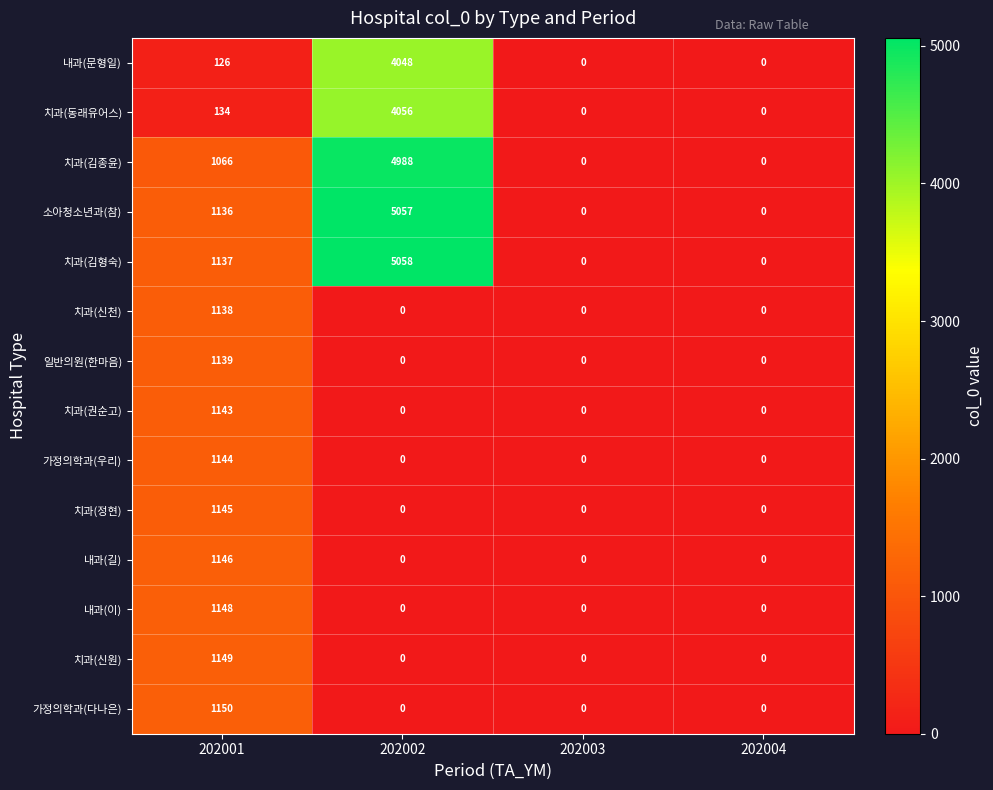

At which label does 가정의학과(우리) reach its peak?

202001